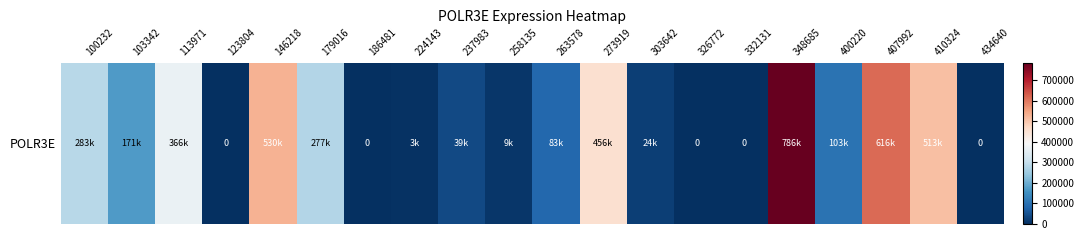

What is the sum of the values at 407992 and 434640?

616801